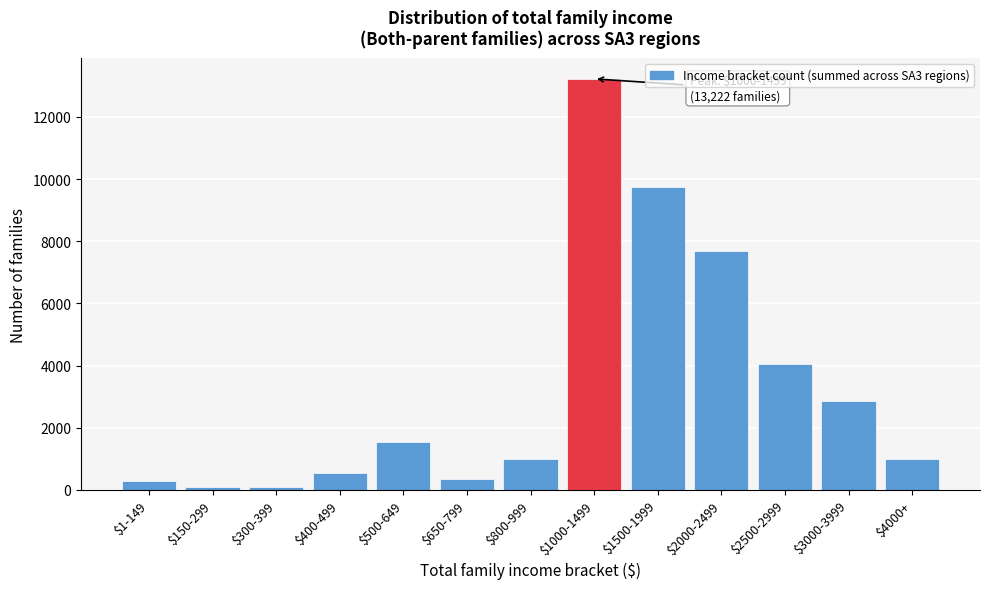

What is the average value?

3262